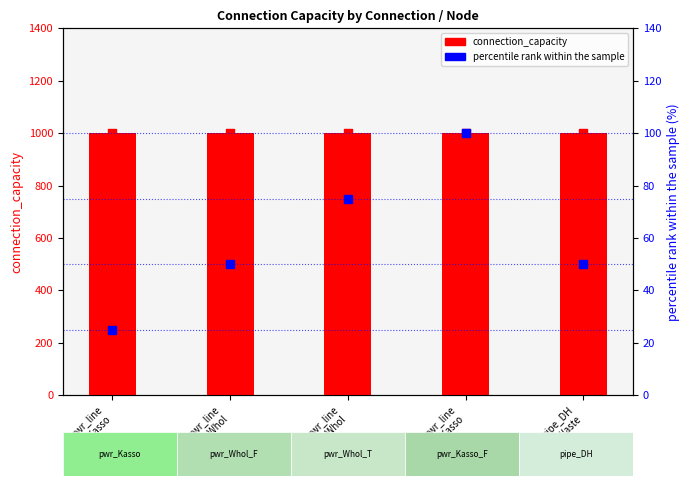

What are all the series names shown in the legend?

connection_capacity, percentile rank within the sample